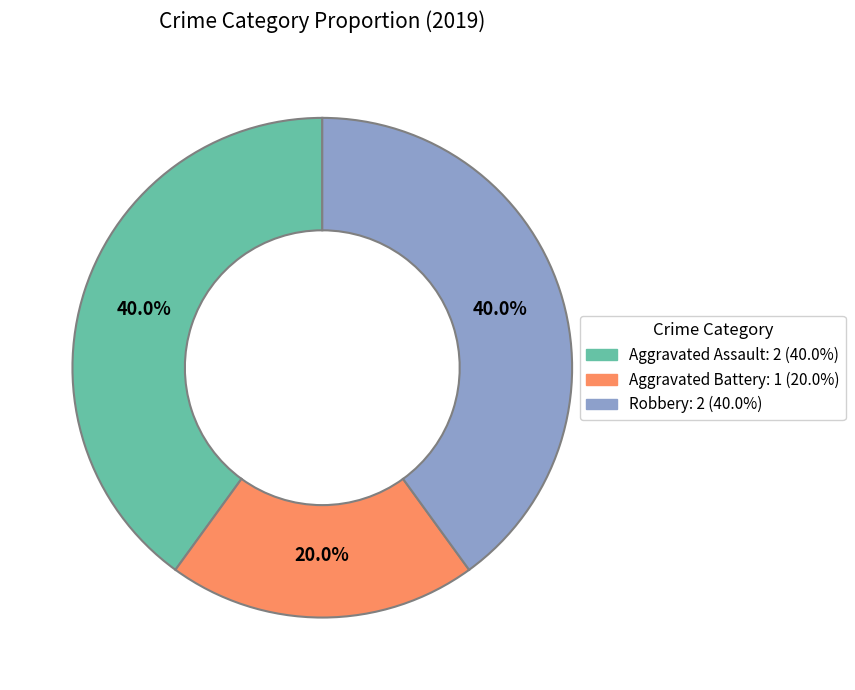

How much of the chart is everything except Aggravated Battery: 1 (20.0%)?

80.0%